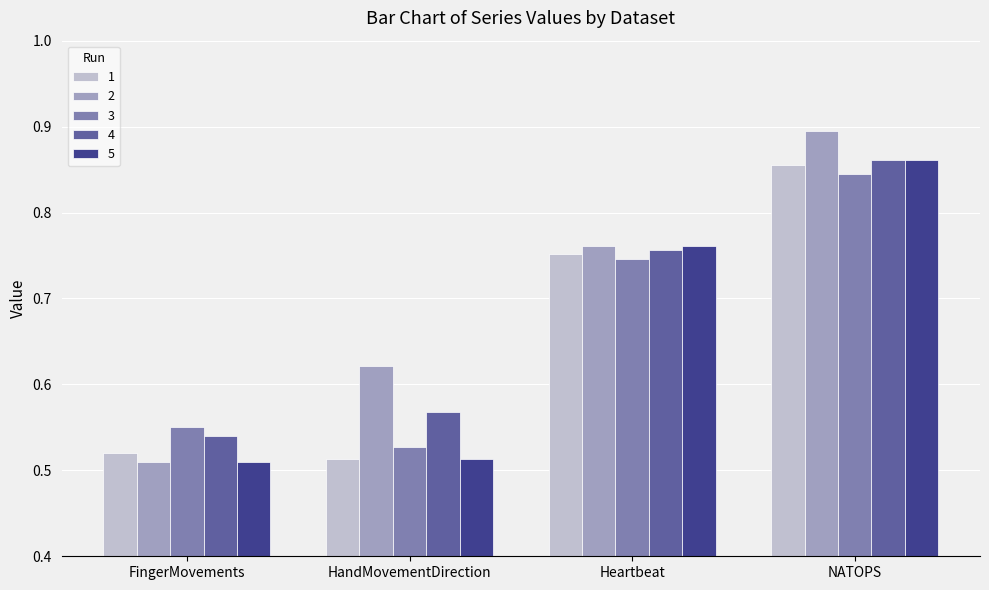

Is it true that 4 equals 0.8 at FingerMovements?

False